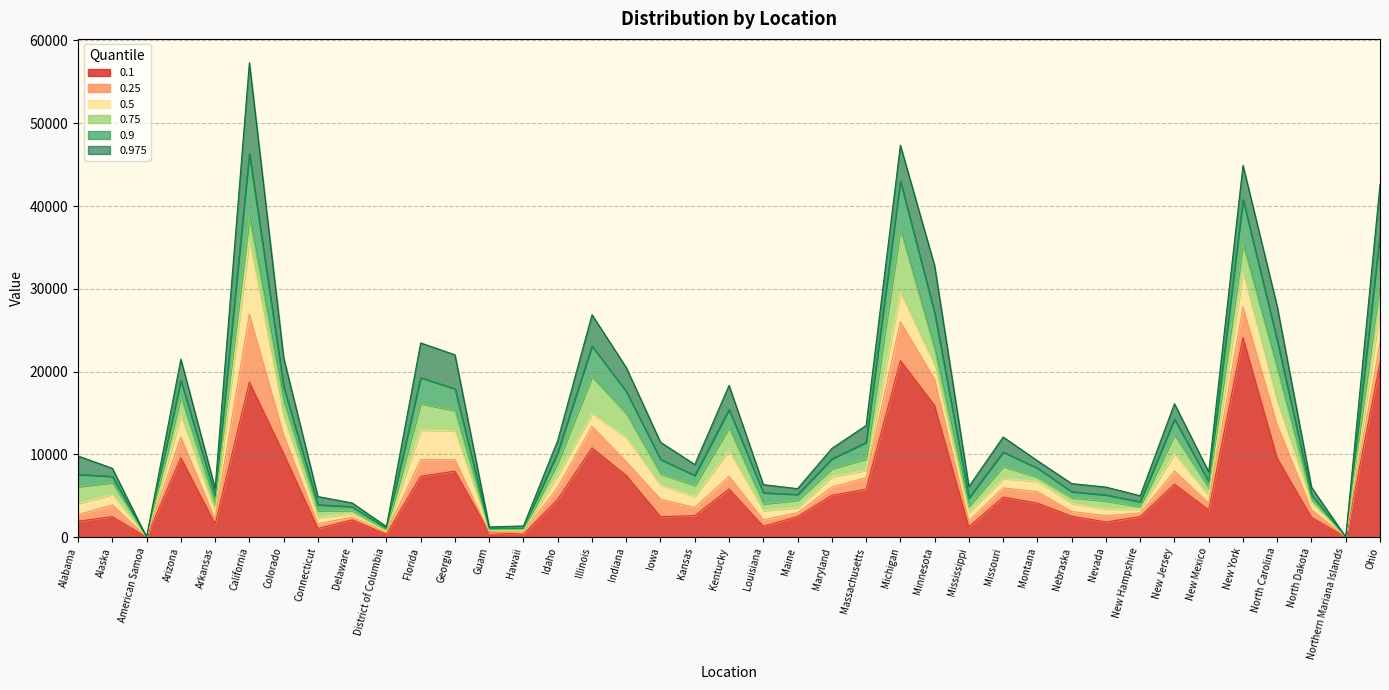

Reading left to right, extract all data points from this chart.

0.1: Alabama=1924	Alaska=2480	American Samoa=0	Arizona=9599	Arkansas=1597	California=18733	Colorado=10103	Connecticut=1050	Delaware=2090	District of Columbia=359	Florida=7365	Georgia=7982	Guam=595	Hawaii=361	Idaho=4588	Illinois=10792	Indiana=7456	Iowa=2485	Kansas=2600	Kentucky=5832	Louisiana=1322	Maine=2483	Maryland=5063	Massachusetts=5790	Michigan=21332	Minnesota=15909	Mississippi=1228	Missouri=4844	Montana=4120	Nebraska=2537	Nevada=1840	New Hampshire=2485	New Jersey=6417	New Mexico=3295	New York=24124	North Carolina=9527	North Dakota=2391	Northern Mariana Islands=0	Ohio=21031
0.25: Alabama=2718	Alaska=3904	American Samoa=0	Arizona=12102	Arkansas=2191	California=26953	Colorado=12355	Connecticut=1617	Delaware=2435	District of Columbia=565	Florida=9366	Georgia=9345	Guam=597	Hawaii=616	Idaho=6019	Illinois=13388	Indiana=9118	Iowa=4585	Kansas=3592	Kentucky=7354	Louisiana=2101	Maine=2952	Maryland=6037	Massachusetts=7198	Michigan=26029	Minnesota=19066	Mississippi=1972	Missouri=5952	Montana=5498	Nebraska=3102	Nevada=2613	New Hampshire=2908	New Jersey=7989	New Mexico=4121	New York=27805	North Carolina=13557	North Dakota=3331	Northern Mariana Islands=0	Ohio=23521
0.5: Alabama=4061	Alaska=5169	American Samoa=1	Arizona=14680	Arkansas=3080	California=35820	Colorado=14492	Connecticut=2363	Delaware=2829	District of Columbia=704	Florida=12938	Georgia=12839	Guam=806	Hawaii=765	Idaho=7486	Illinois=14906	Indiana=12021	Iowa=6285	Kansas=4905	Kentucky=10431	Louisiana=3210	Maine=3534	Maryland=7292	Massachusetts=8085	Michigan=29557	Minnesota=20759	Mississippi=2974	Missouri=7082	Montana=6739	Nebraska=4090	Nevada=3400	New Hampshire=3351	New Jersey=10085	New Mexico=4995	New York=31930	North Carolina=16312	North Dakota=4159	Northern Mariana Islands=3	Ohio=27426
0.75: Alabama=6111	Alaska=6576	American Samoa=6	Arizona=16960	Arkansas=3945	California=38708	Colorado=16429	Connecticut=3179	Delaware=3225	District of Columbia=874	Florida=16130	Georgia=15281	Guam=877	Hawaii=932	Idaho=8990	Illinois=19362	Indiana=14930	Iowa=7651	Kansas=6241	Kentucky=13233	Louisiana=4026	Maine=4448	Maryland=8262	Massachusetts=9447	Michigan=37189	Minnesota=22696	Mississippi=3745	Missouri=8543	Montana=7232	Nebraska=4770	Nevada=4359	New Hampshire=3703	New Jersey=12347	New Mexico=5923	New York=35401	North Carolina=20341	North Dakota=4584	Northern Mariana Islands=7	Ohio=31020
0.9: Alabama=7578	Alaska=7339	American Samoa=8	Arizona=18916	Arkansas=4966	California=46309	Colorado=18136	Connecticut=3926	Delaware=3685	District of Columbia=1069	Florida=19263	Georgia=17928	Guam=1043	Hawaii=1085	Idaho=10263	Illinois=23084	Indiana=17597	Iowa=9389	Kansas=7463	Kentucky=15420	Louisiana=5367	Maine=5159	Maryland=9460	Massachusetts=11444	Michigan=43011	Minnesota=27075	Mississippi=4734	Missouri=10276	Montana=8348	Nebraska=5493	Nevada=5104	New Hampshire=4279	New Jersey=14262	New Mexico=6687	New York=40764	North Carolina=23730	North Dakota=5128	Northern Mariana Islands=10	Ohio=36552
0.975: Alabama=9809	Alaska=8323	American Samoa=11	Arizona=21499	Arkansas=5914	California=57321	Colorado=21692	Connecticut=4909	Delaware=4137	District of Columbia=1290	Florida=23466	Georgia=22032	Guam=1243	Hawaii=1359	Idaho=11694	Illinois=26871	Indiana=20485	Iowa=11469	Kansas=8778	Kentucky=18337	Louisiana=6349	Maine=5863	Maryland=10722	Massachusetts=13493	Michigan=47350	Minnesota=32792	Mississippi=6117	Missouri=12103	Montana=9241	Nebraska=6478	Nevada=6053	New Hampshire=5007	New Jersey=16119	New Mexico=7890	New York=44917	North Carolina=27845	North Dakota=6028	Northern Mariana Islands=14	Ohio=42632